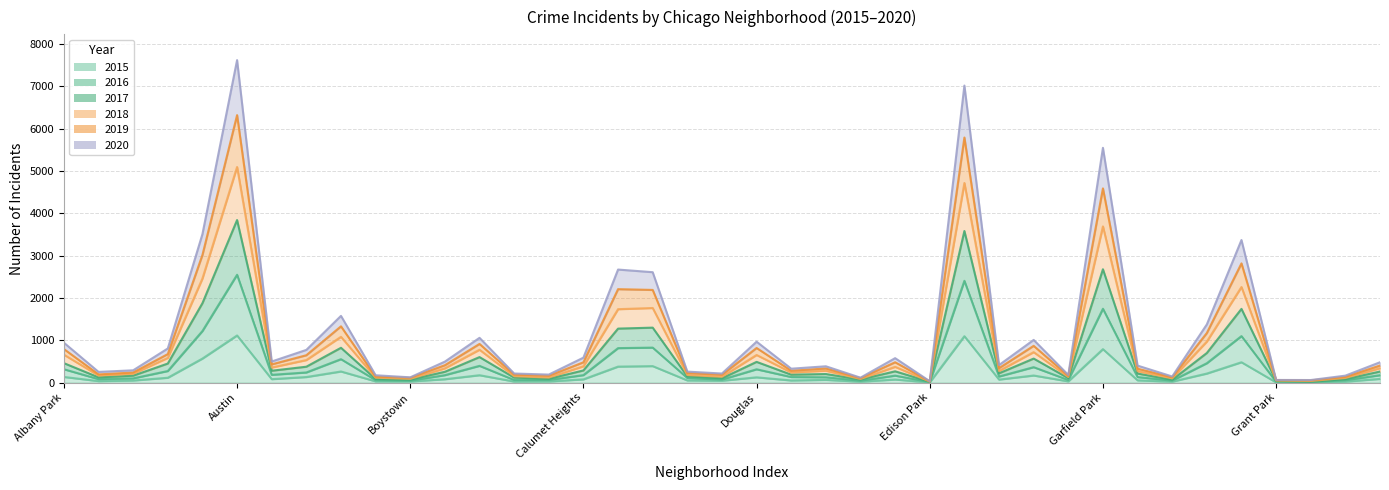

What is the difference between the 2017 values at Grant Park and East Side?

162